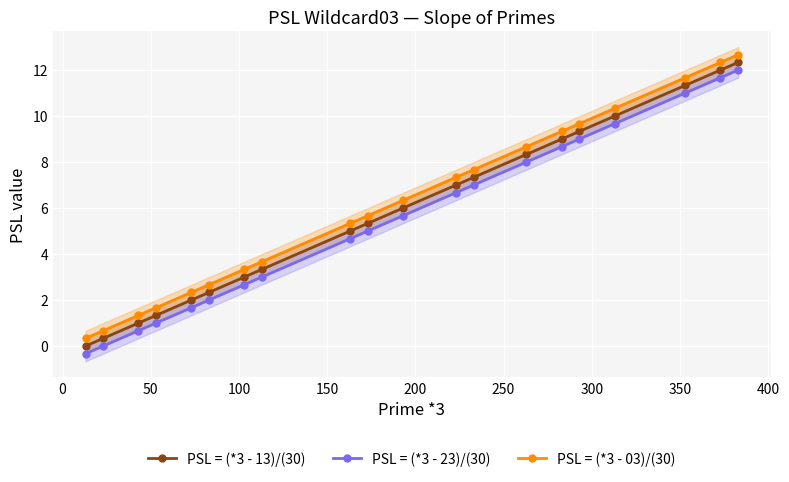

Does the chart display data point markers on the line(s)?

Yes